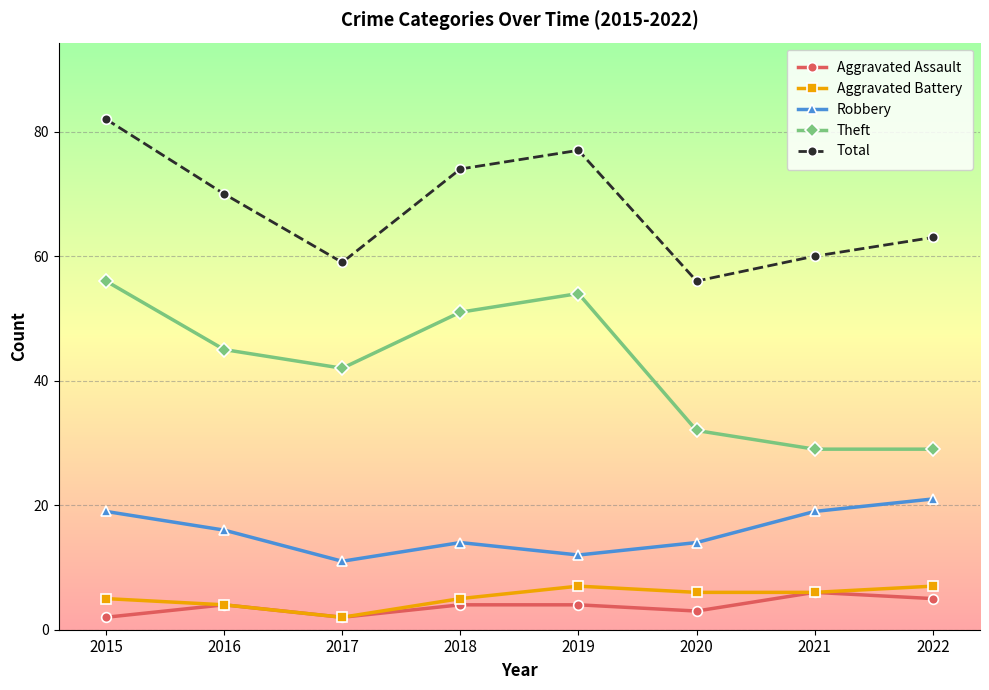

True or false: Robbery and Total intersect in this chart.

False